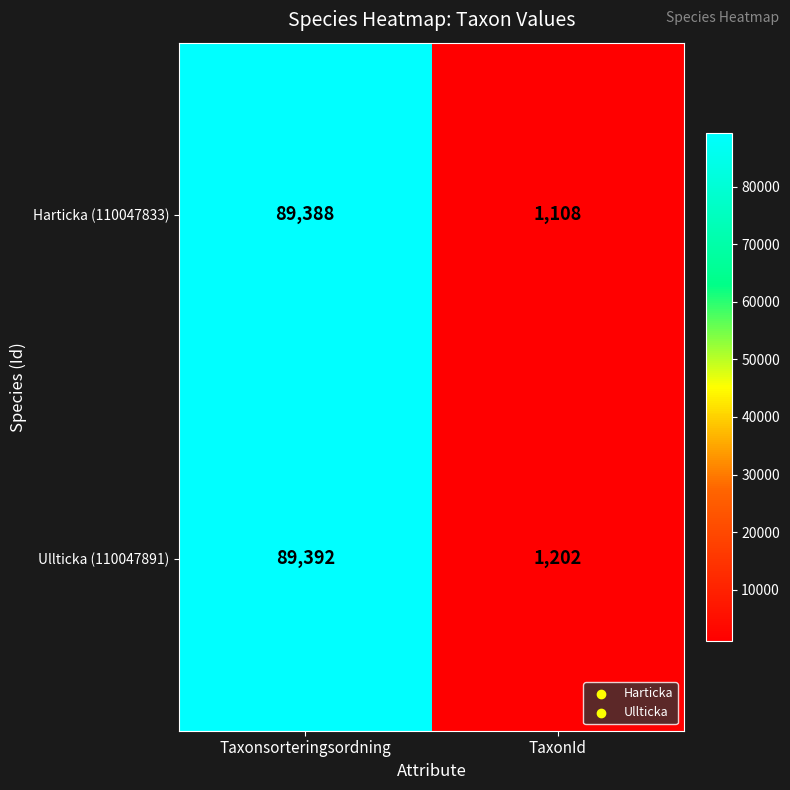

At which category is the sum across all series the highest?

Taxonsorteringsordning